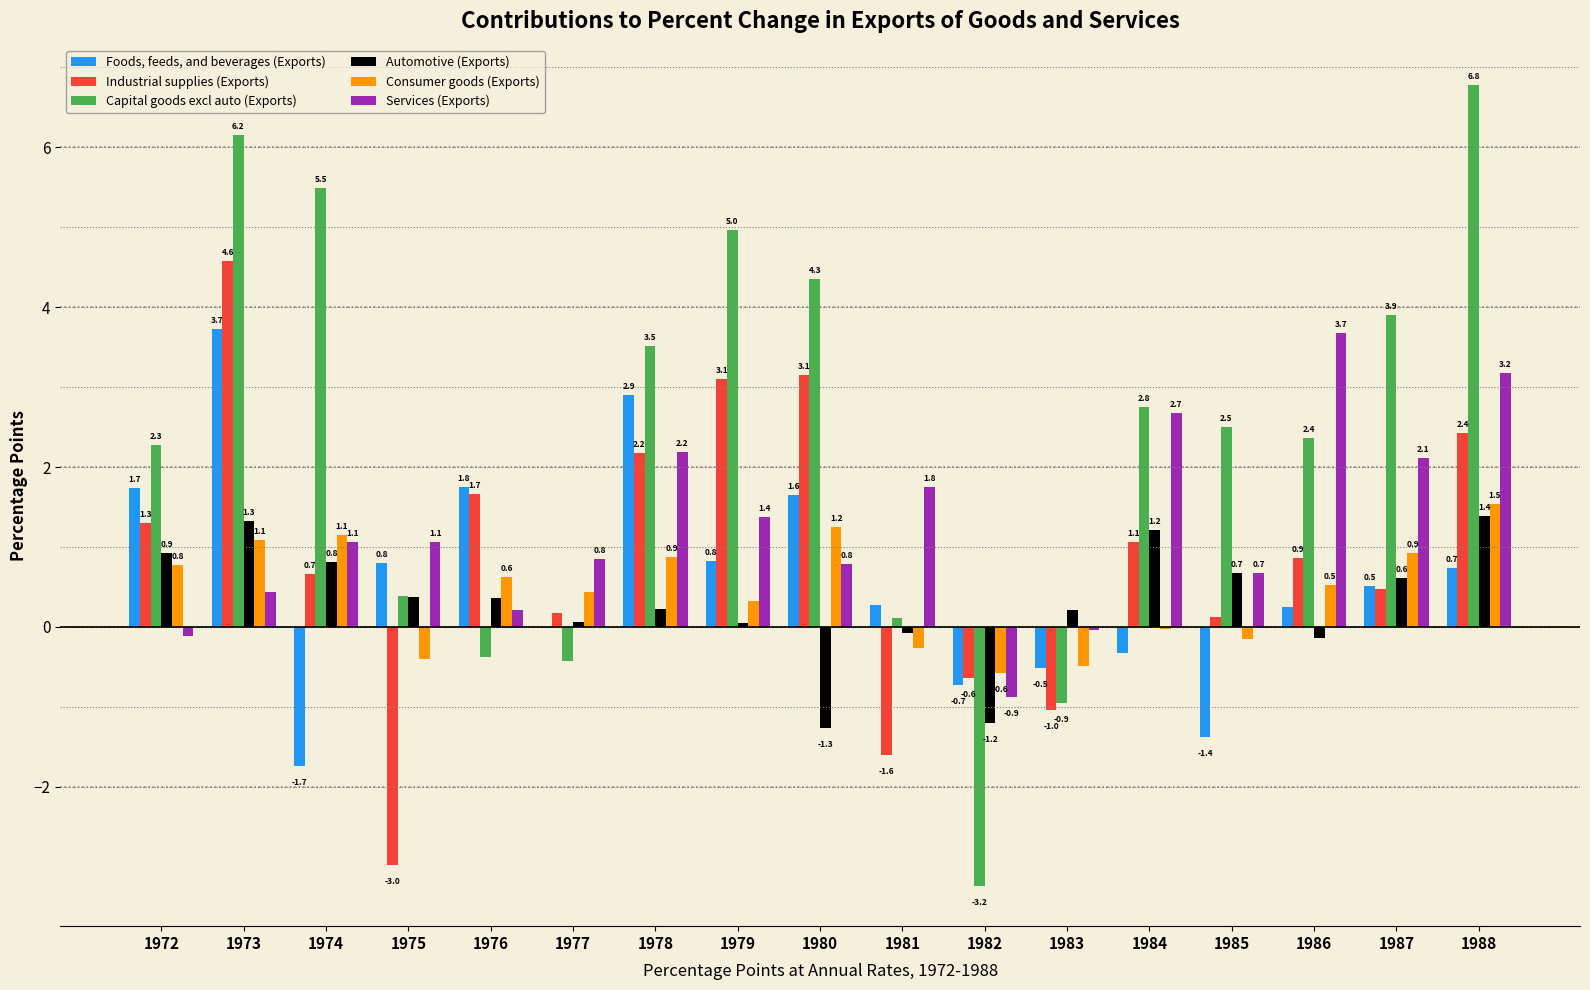

What is the difference between the Capital goods excl auto (Exports) values at 1975 and 1985?

2.1